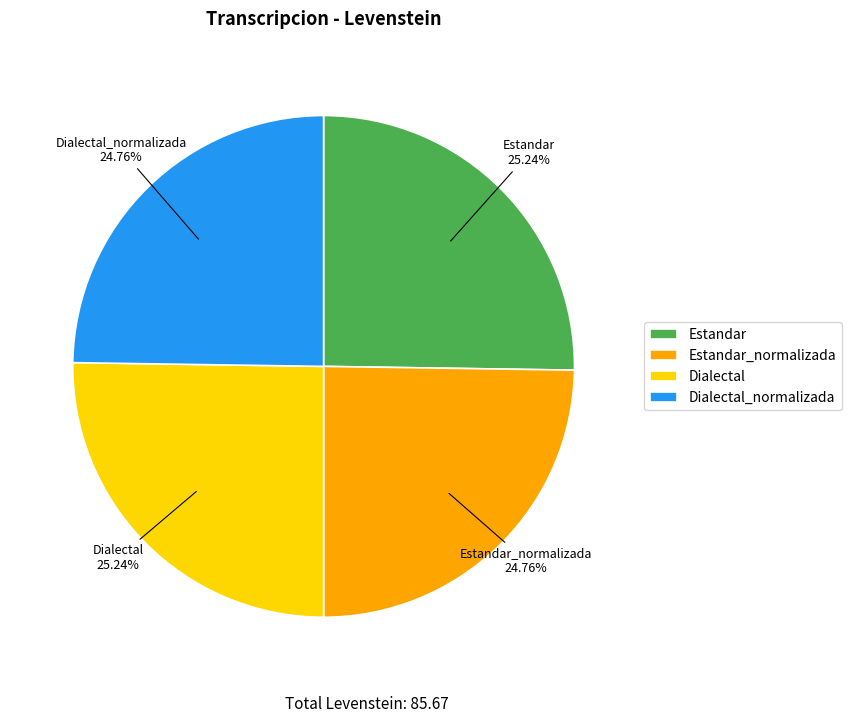

How many slices are in this pie chart?

4